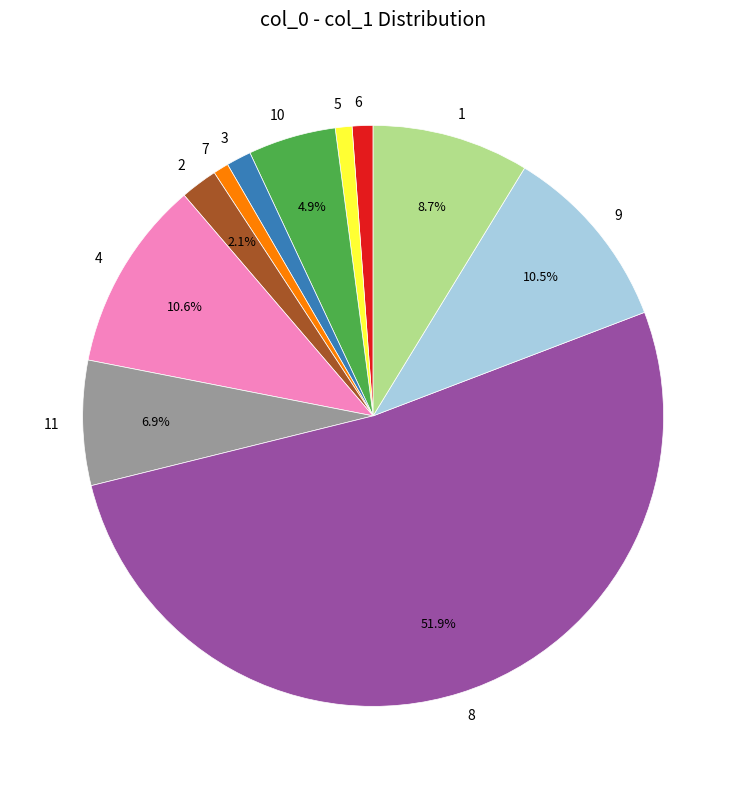

Combined, do 2 and 1 account for over 50%?

No